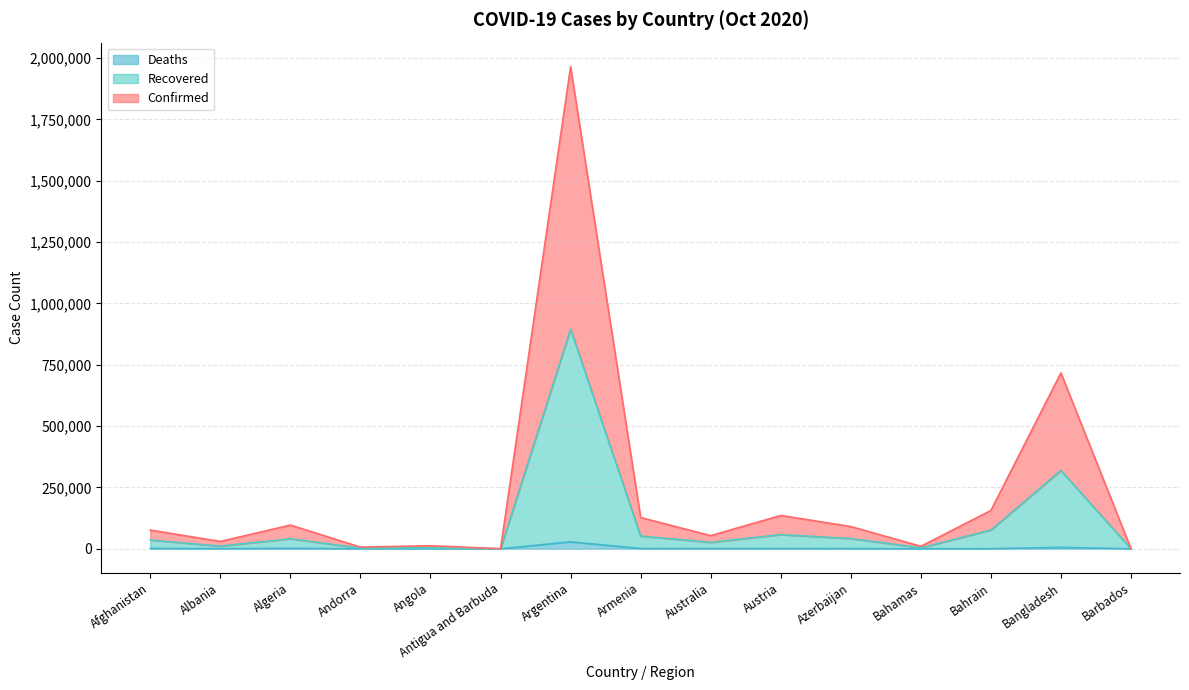

What is the total value across all series at Andorra?

6836